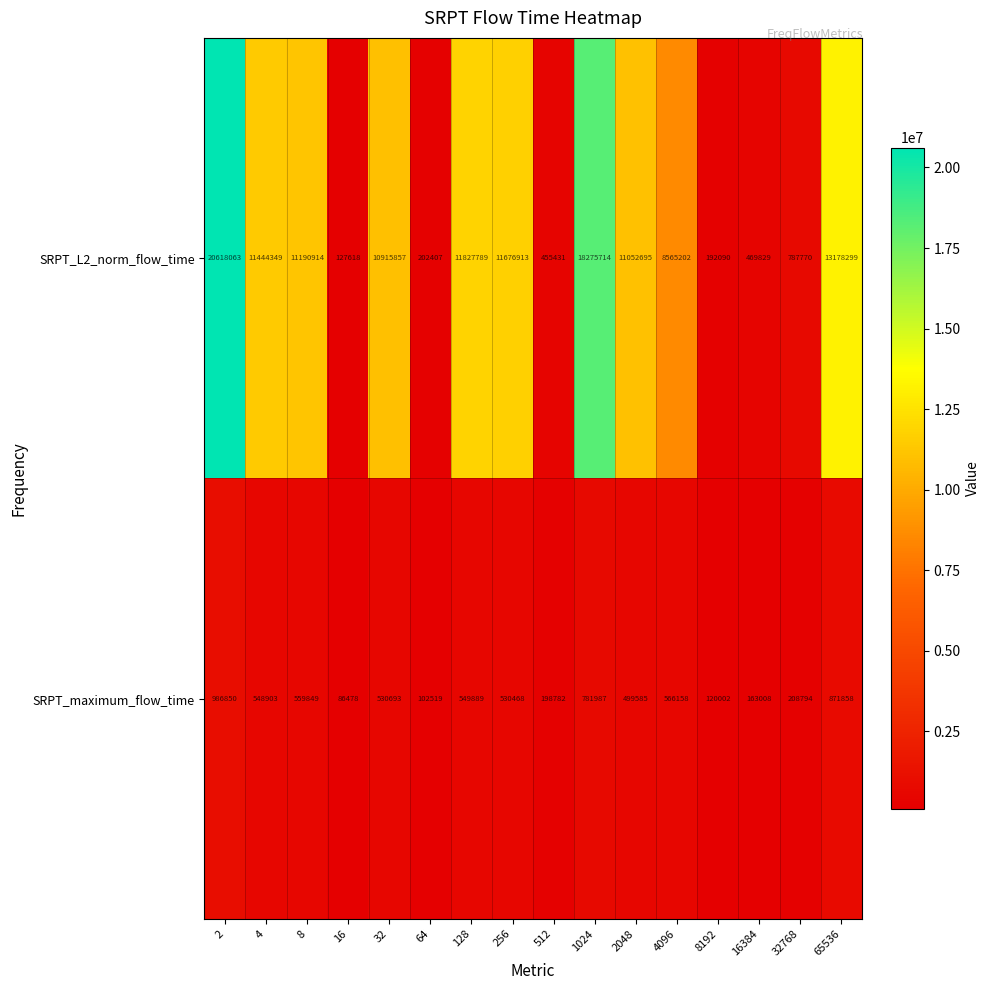

What is the sum of all SRPT_maximum_flow_time values?

7305823